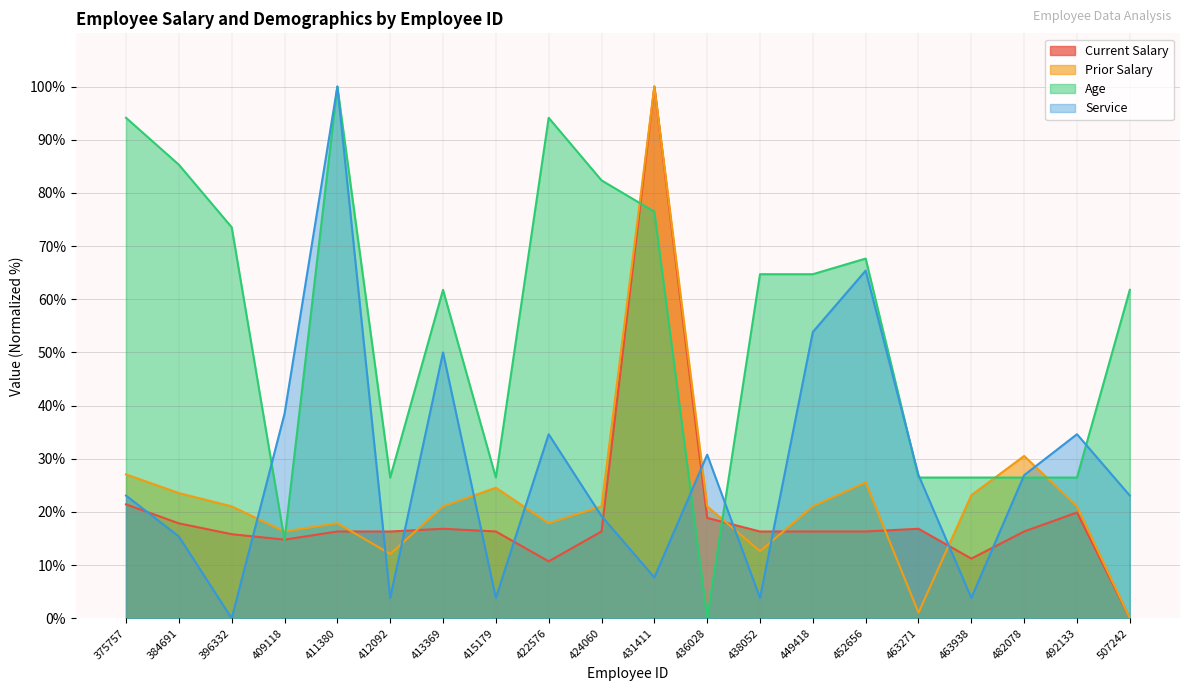

Is it true that Age equals 63.8 at 436028?

False